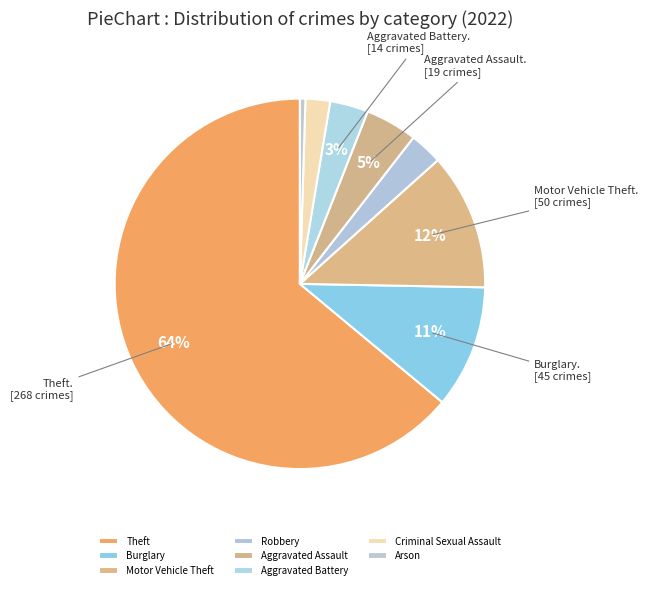

To the nearest percent, what percentage of the pie is Theft?

64%